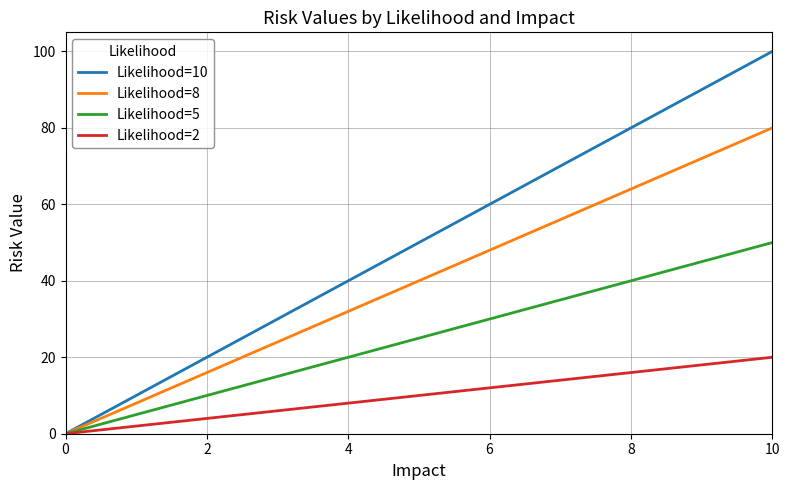

What is the maximum value shown in the chart?

100